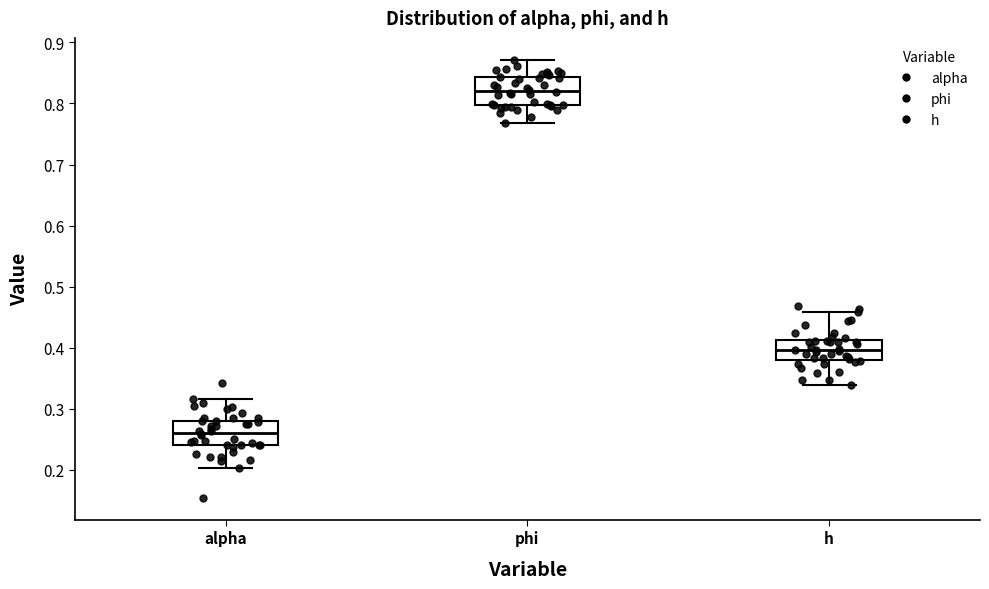

Where is the upper edge of the box for phi on the y-axis? The values are not printed on the chart, so give them approximately, as read against the axis.

0.84